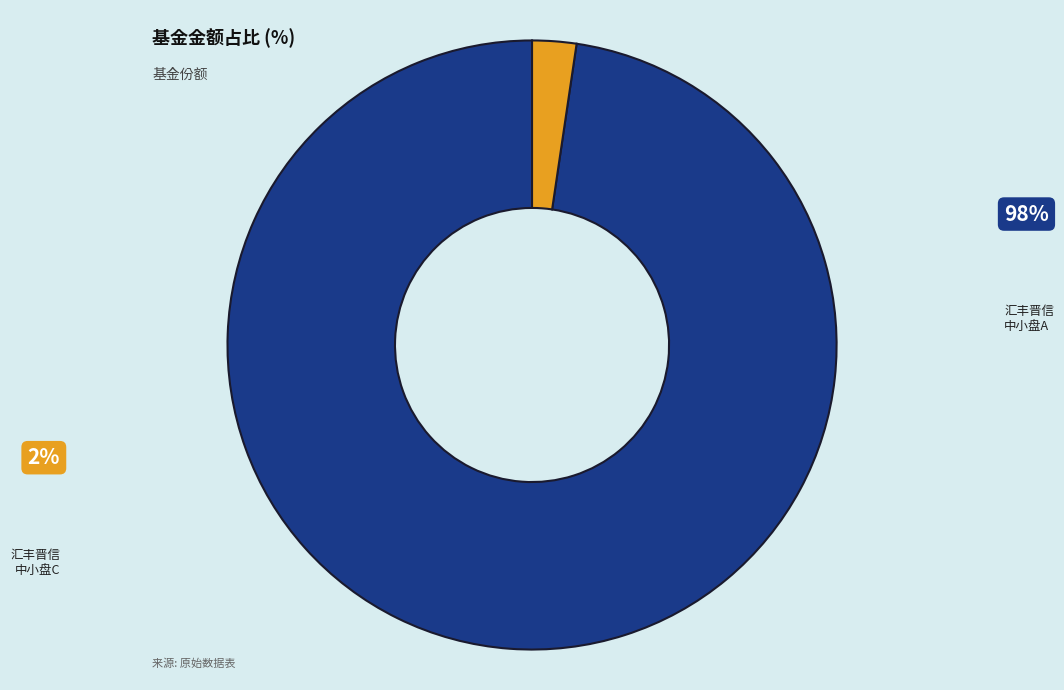

Is there a majority slice in this chart?

Yes